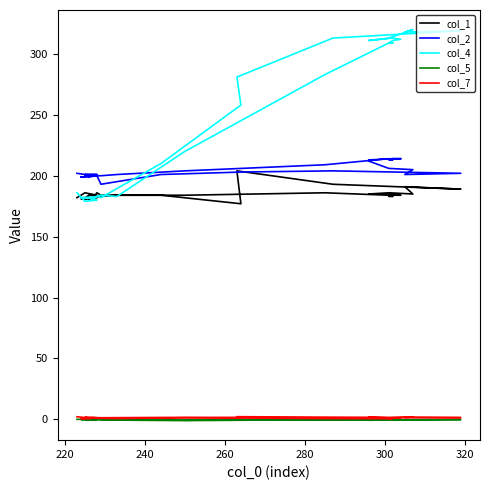

True or false: col_4 and col_5 intersect in this chart.

False